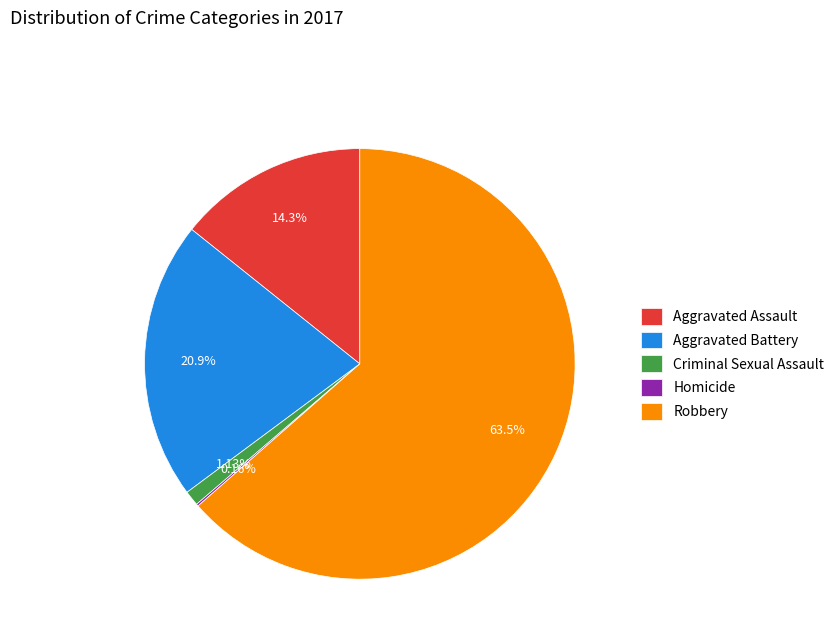

To the nearest percent, what percentage of the pie is Aggravated Battery?

21%